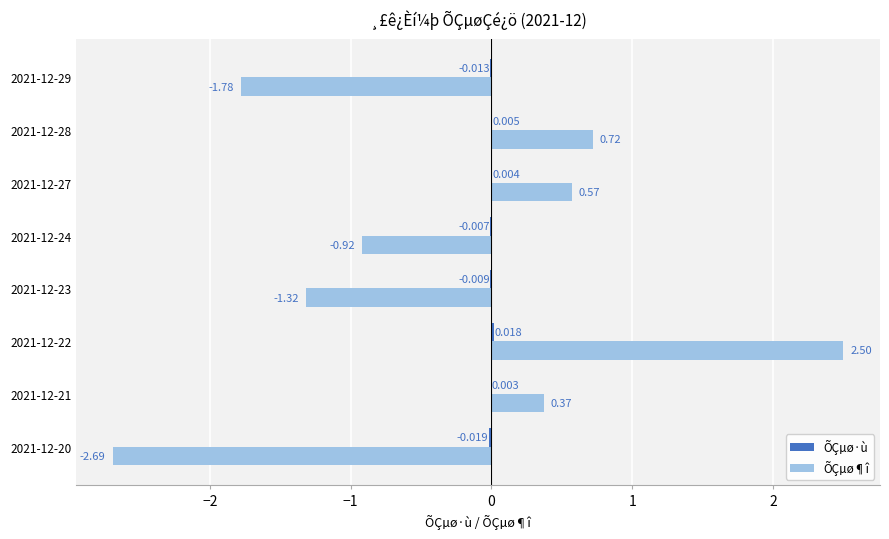

Between 2021-12-22 and 2021-12-24, which series saw the biggest shift?

ÕÇµø¶î